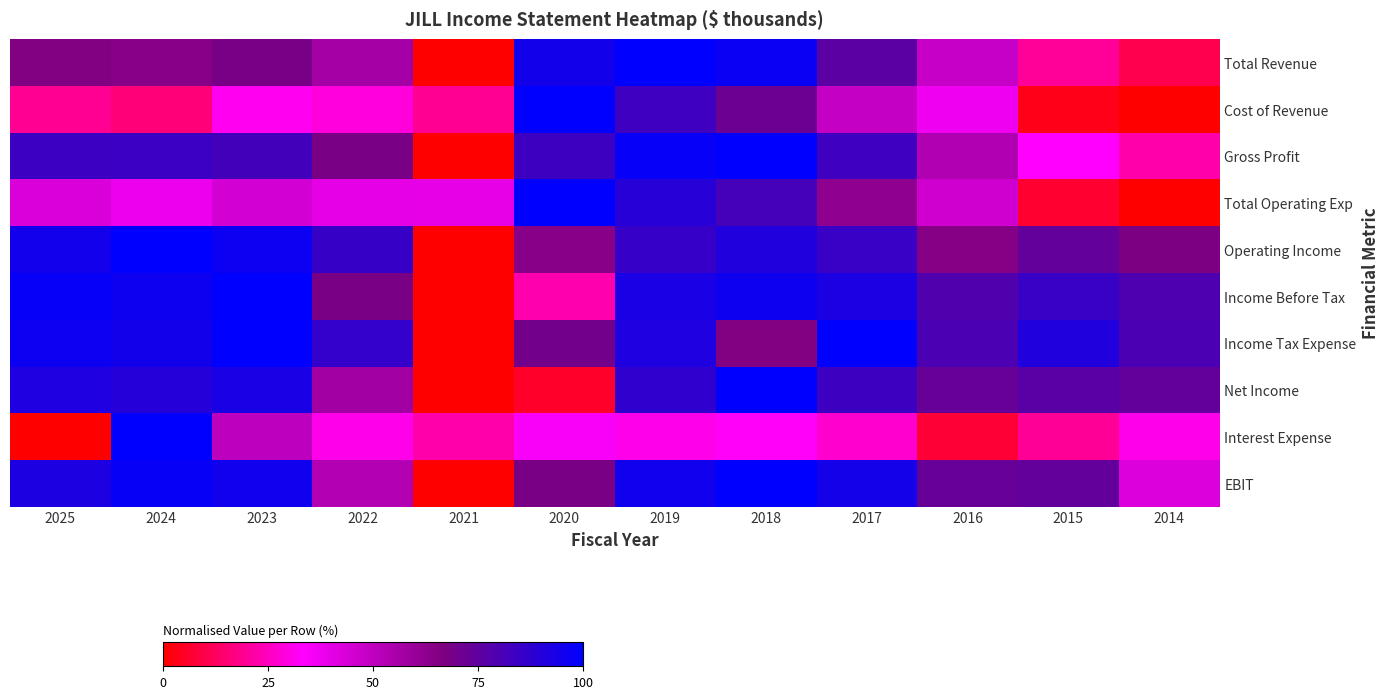

True or false: Interest Expense has a value of 10.9 at 2019.

False